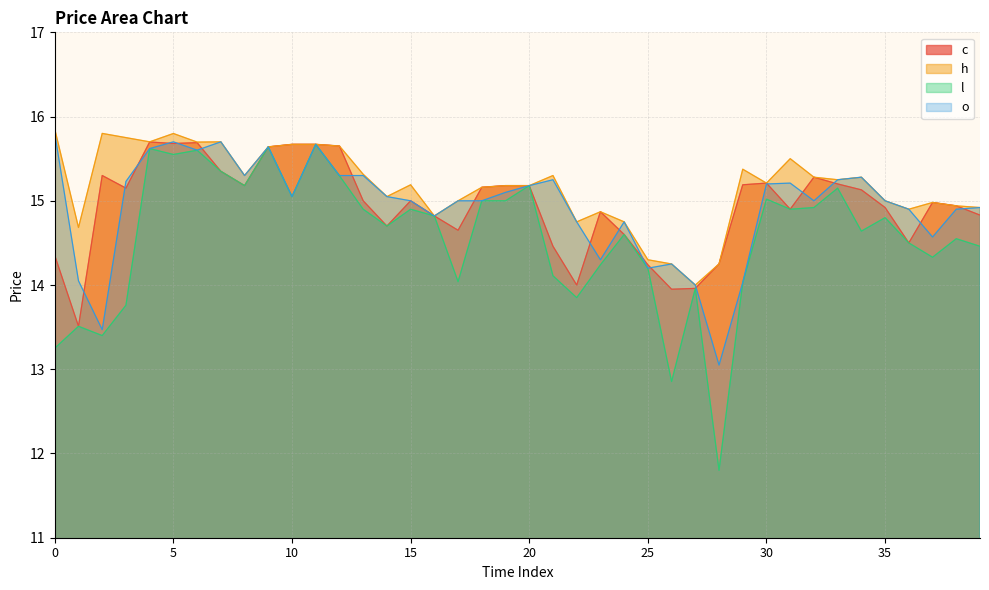

Is the value of h at 17 greater than the value of c at 31?

Yes